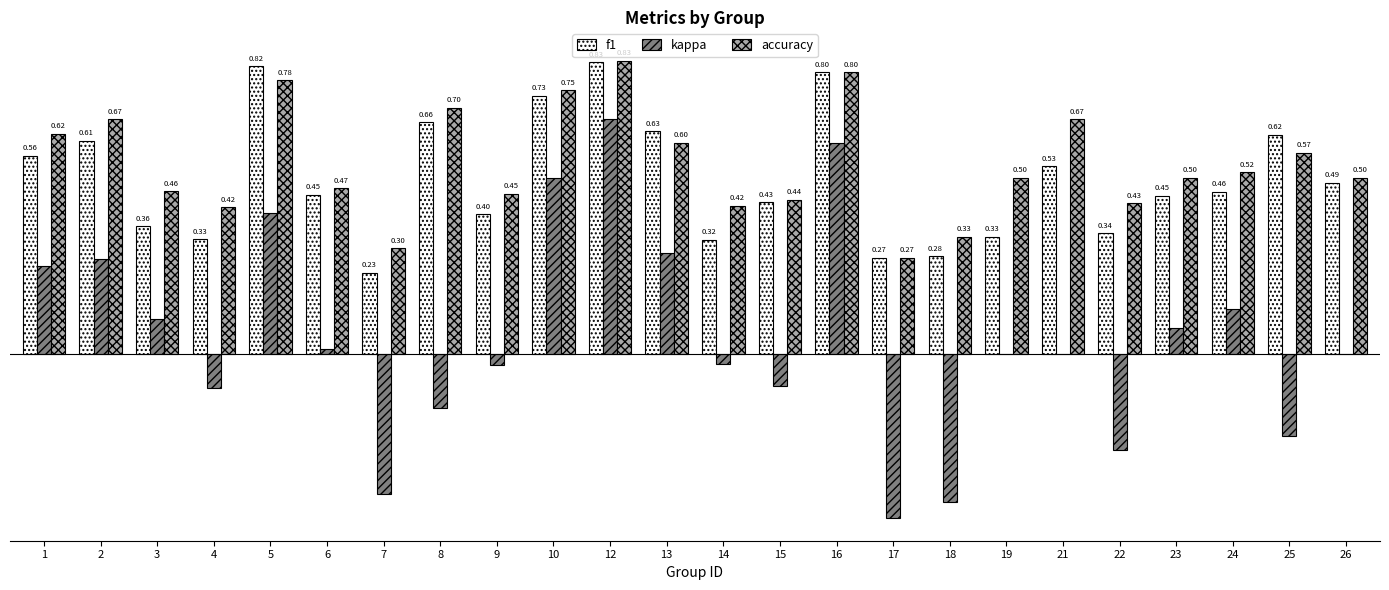

Is the value of accuracy at 15 greater than the value of kappa at 18?

Yes